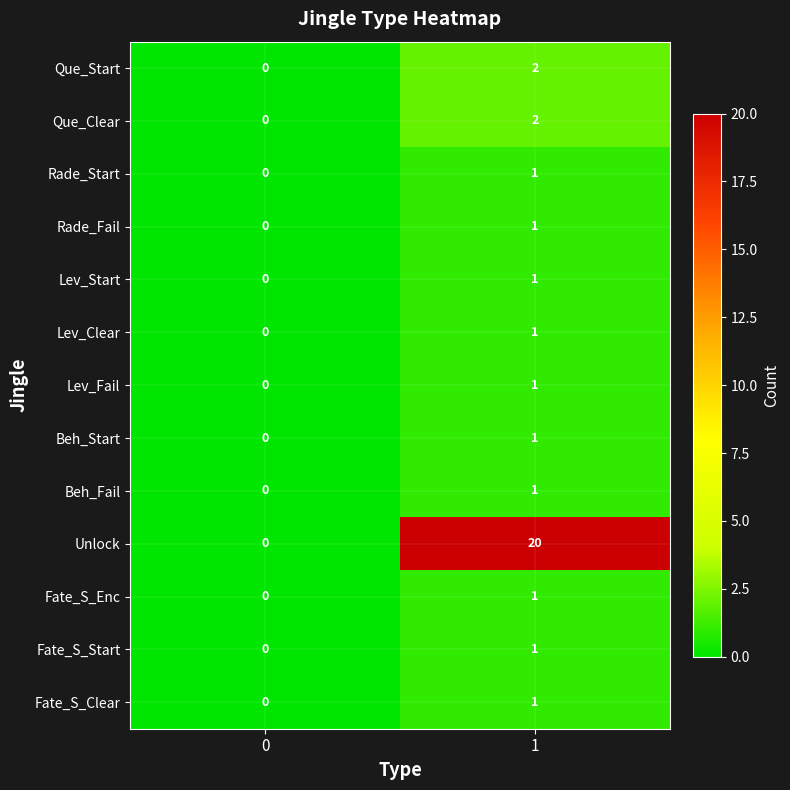

What is the maximum value shown in the chart?

20